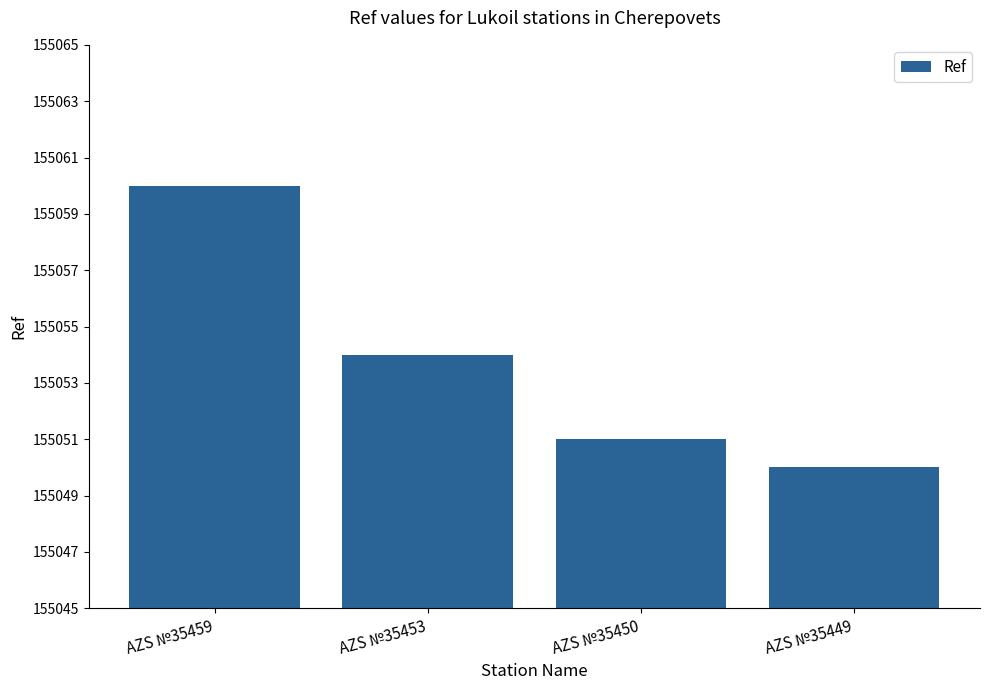

What is the difference between the second highest and minimum values?

4